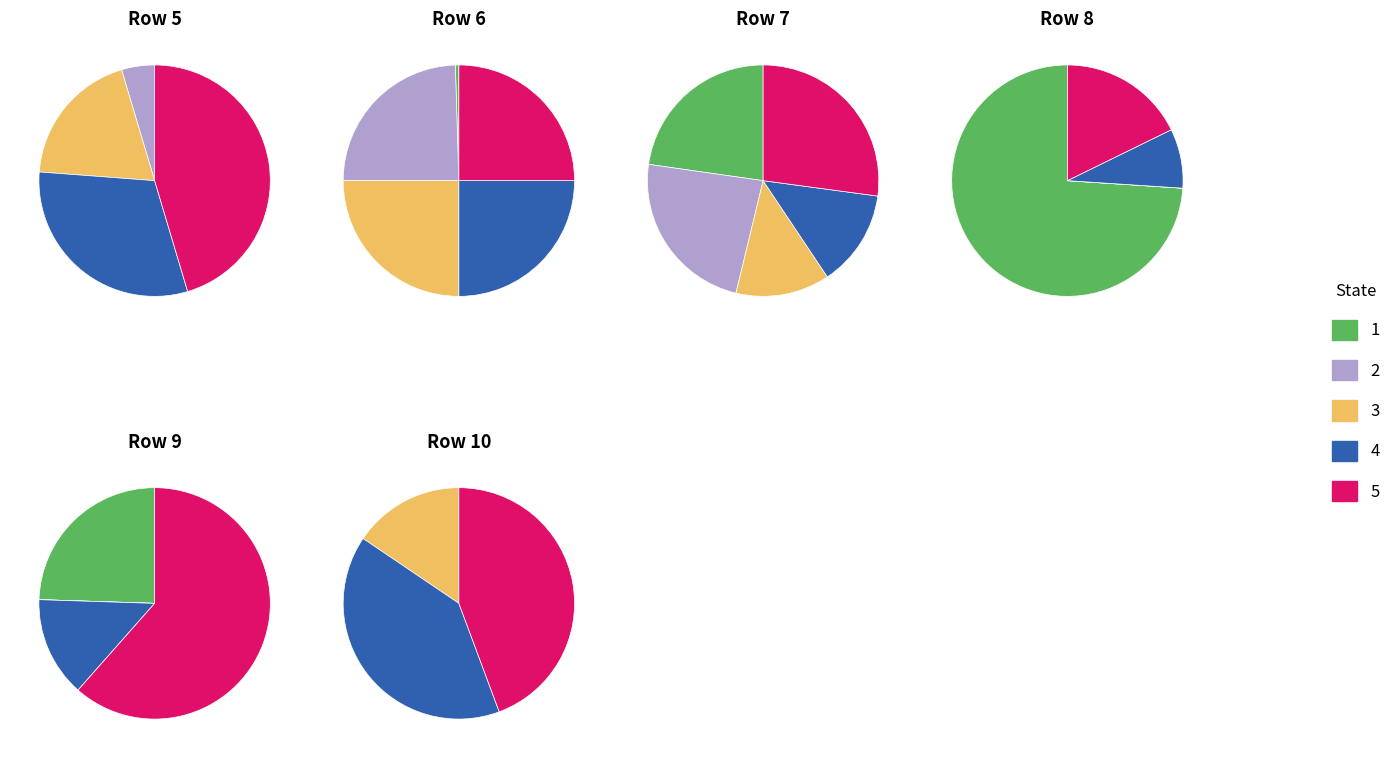

Combined, what portion of the pie is Row 7 and Row 10?

35.6%